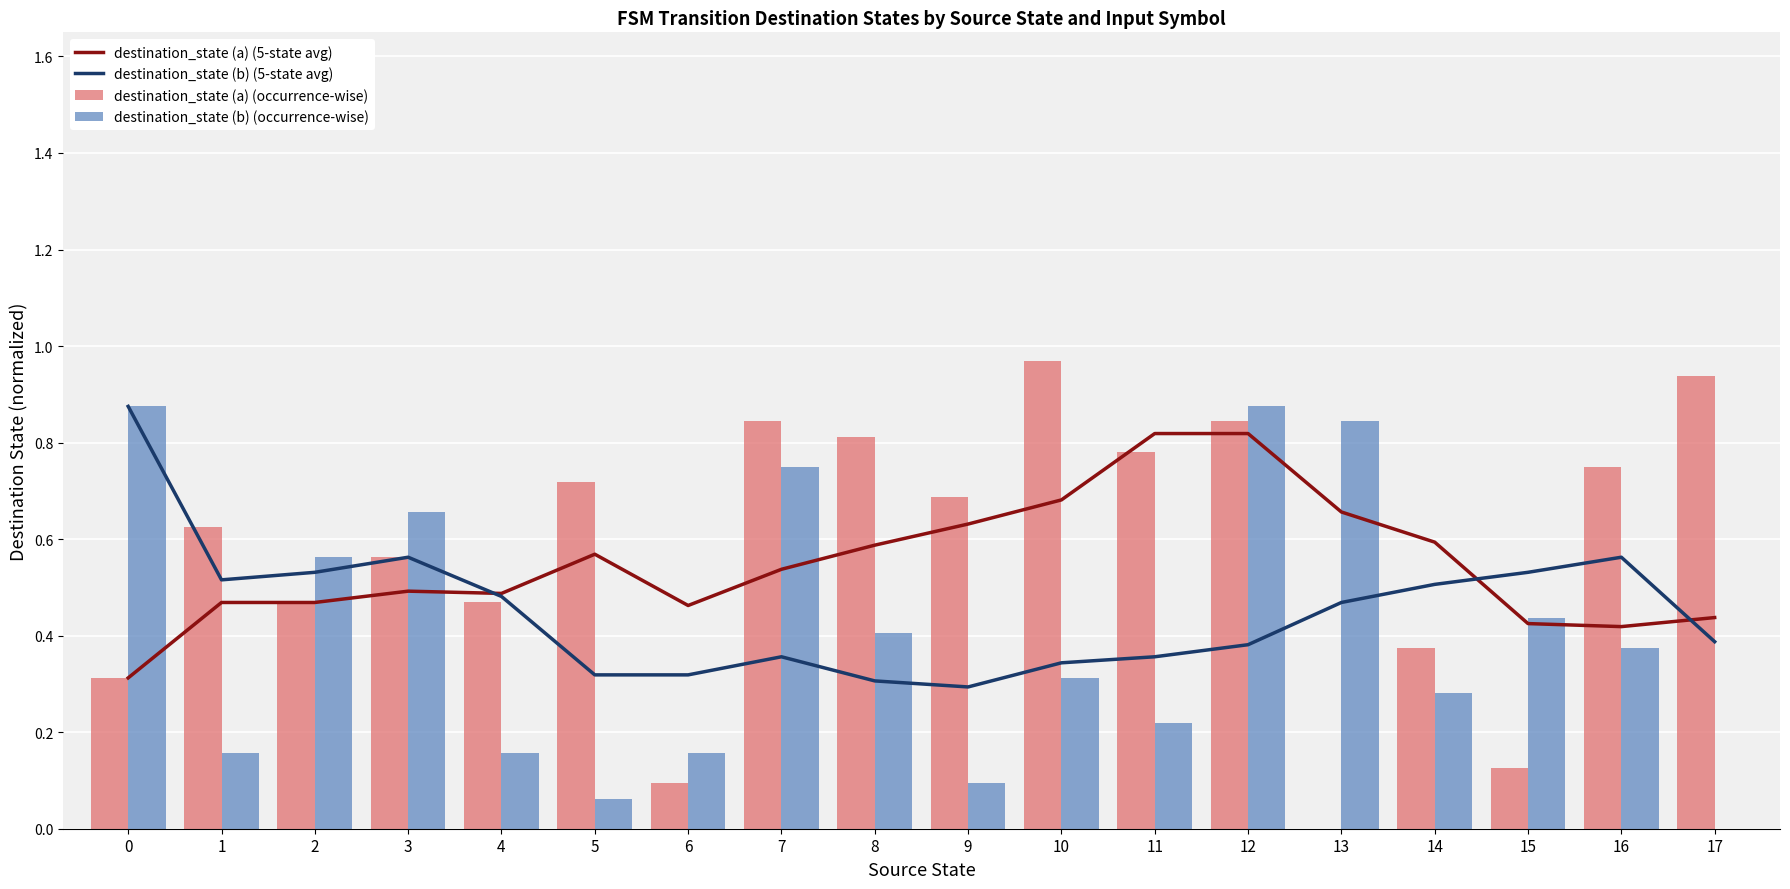

Between 7 and 12, which is larger?

12